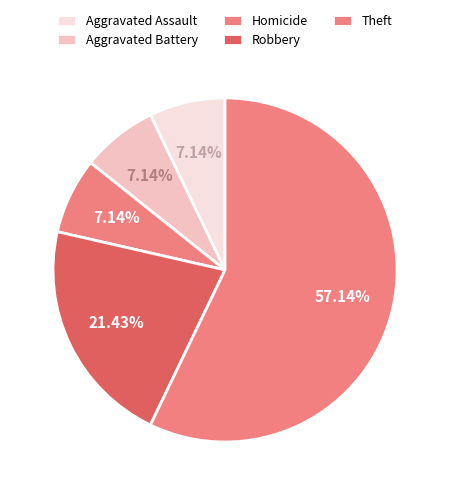

What is the largest slice in the pie chart?

Theft